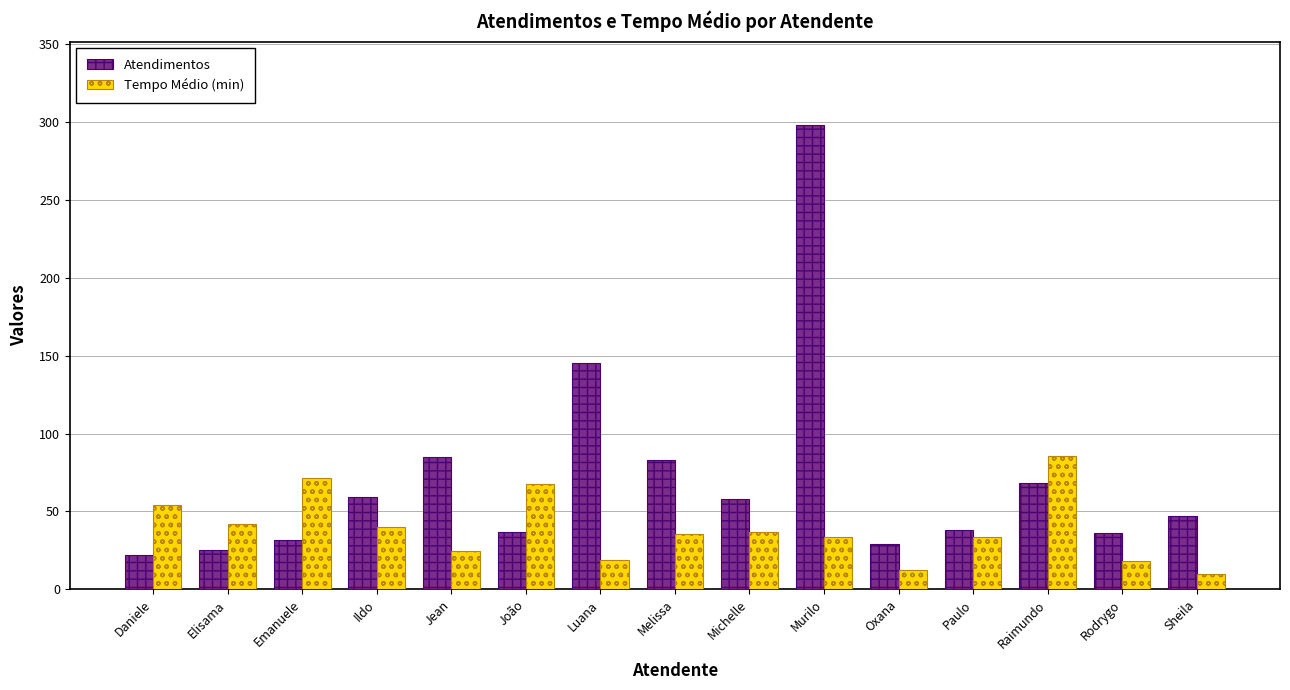

Are the bars horizontal?

No